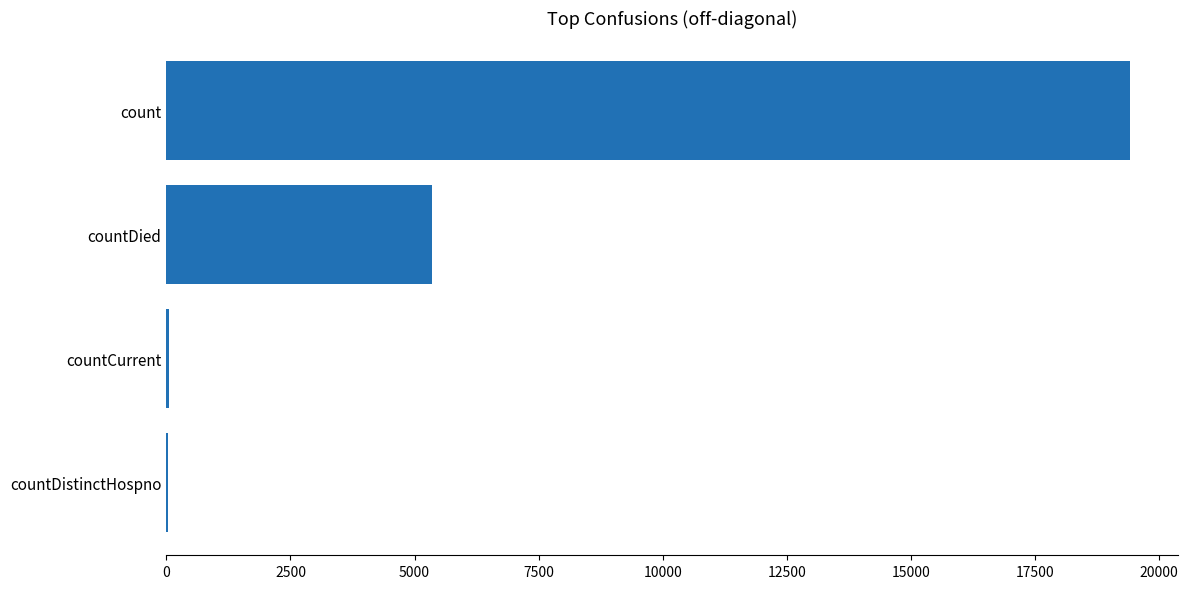

At which category does the chart reach its peak across all series?

count